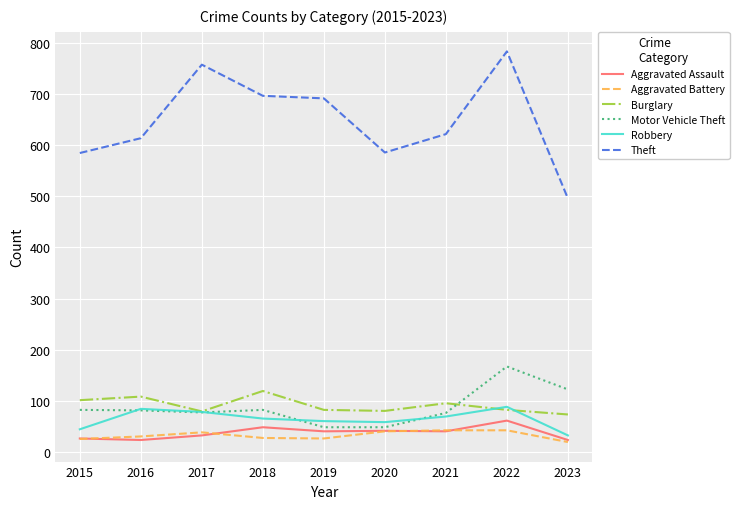

How many values in the Theft series are below 622?

4